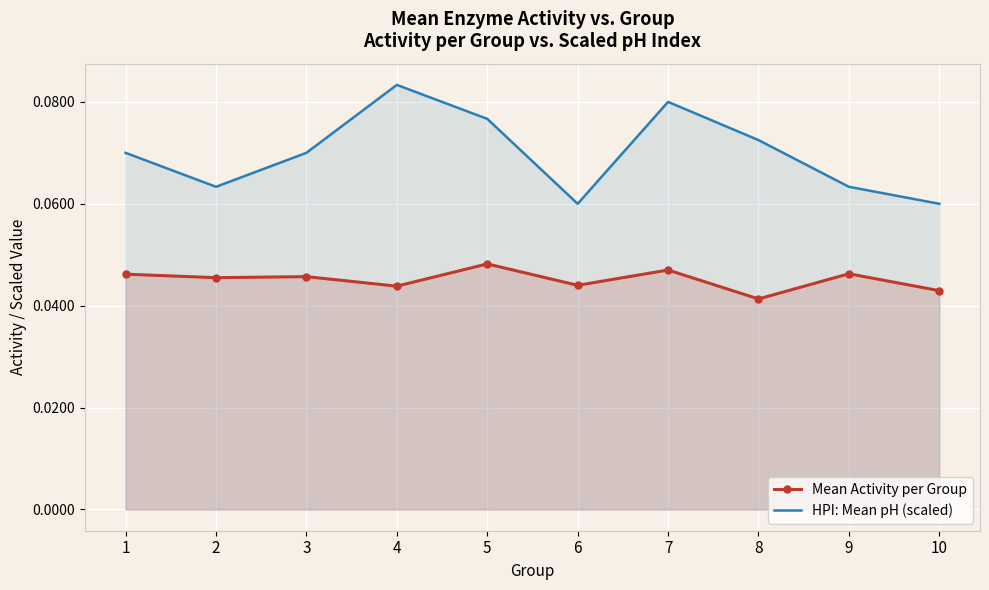

What is the sum of all HPI: Mean pH (scaled) values?

0.7